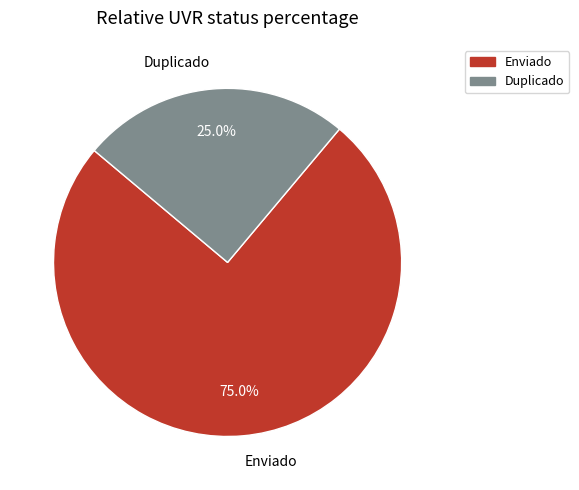

The Duplicado slice represents 25% of the pie. True or false?

True